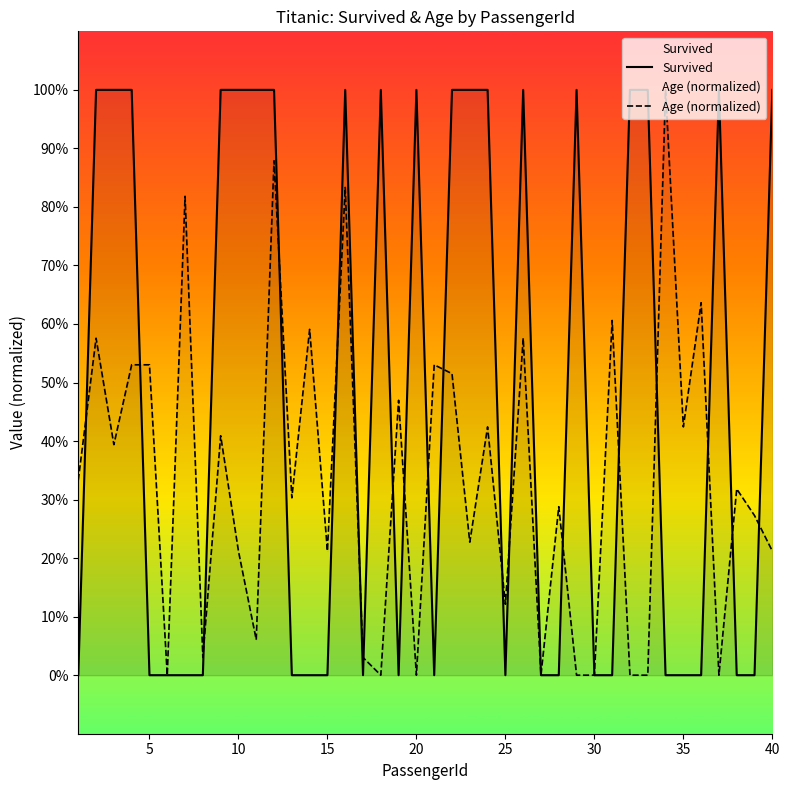

True or false: Survived has a value of 0.0 at 35.

True